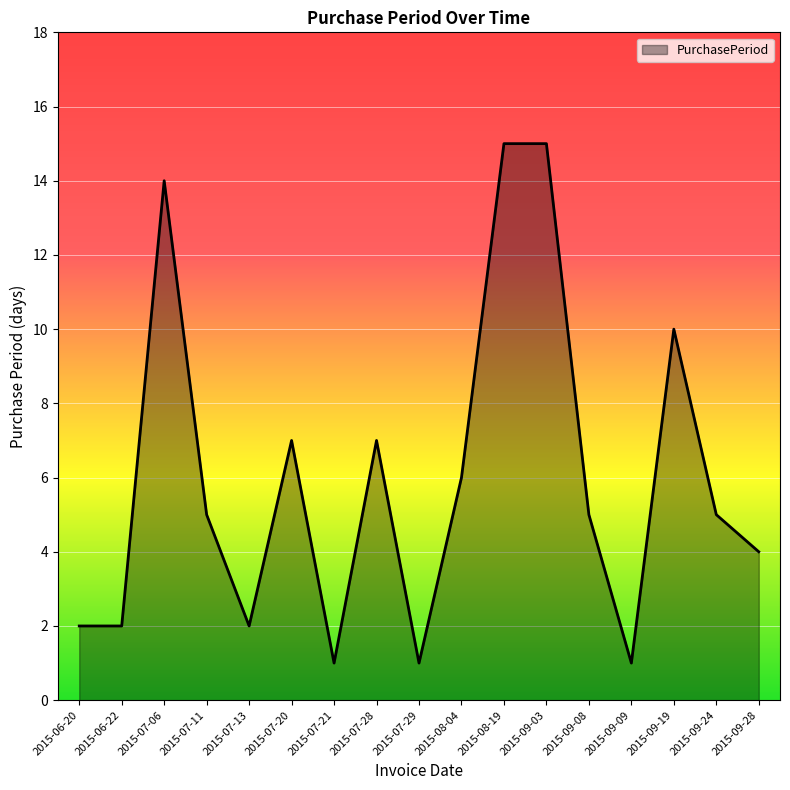

At which category does the data reach its first local peak?

2015-07-06